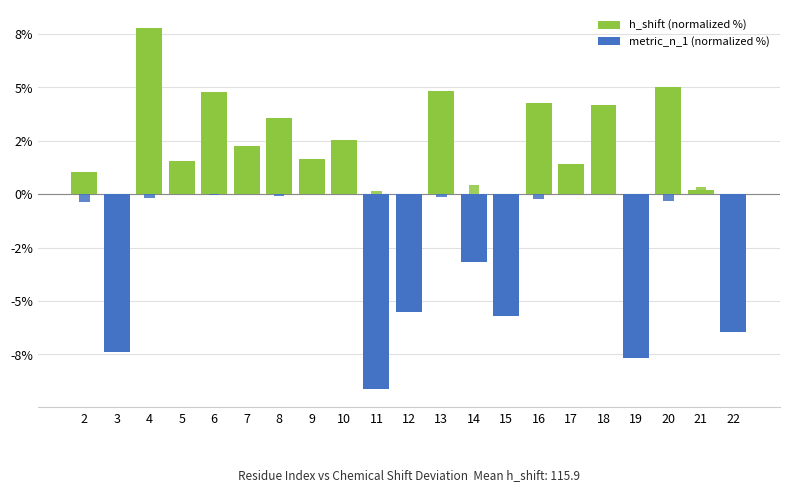

Which has a higher value, 3 or 5?

5